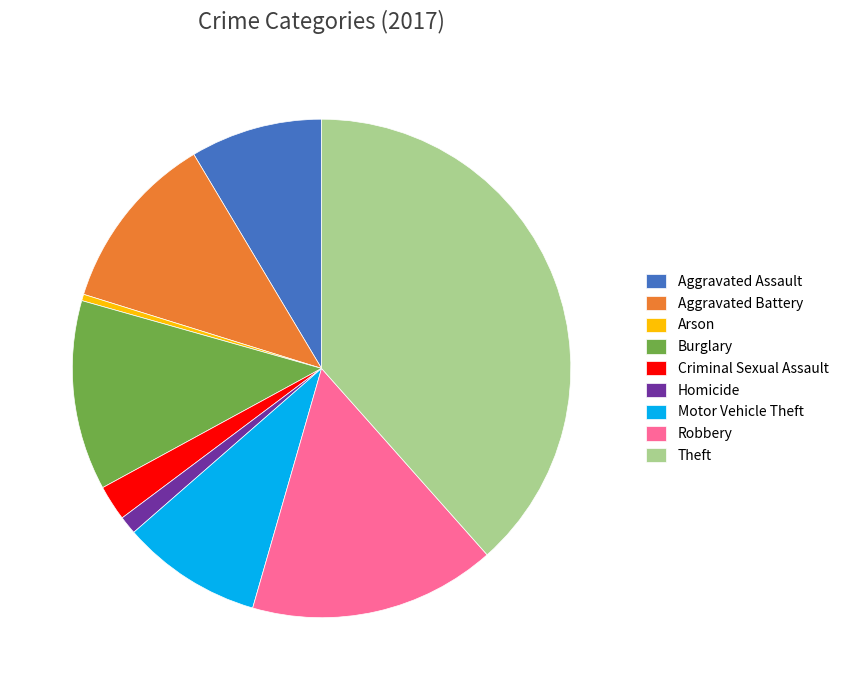

Rank the categories by value from lowest to highest.

Arson, Homicide, Criminal Sexual Assault, Aggravated Assault, Motor Vehicle Theft, Aggravated Battery, Burglary, Robbery, Theft